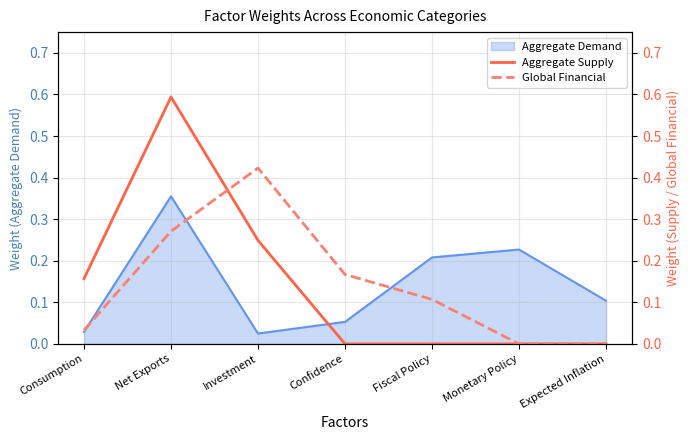

At which category does Aggregate Supply reach its first local peak?

Net Exports